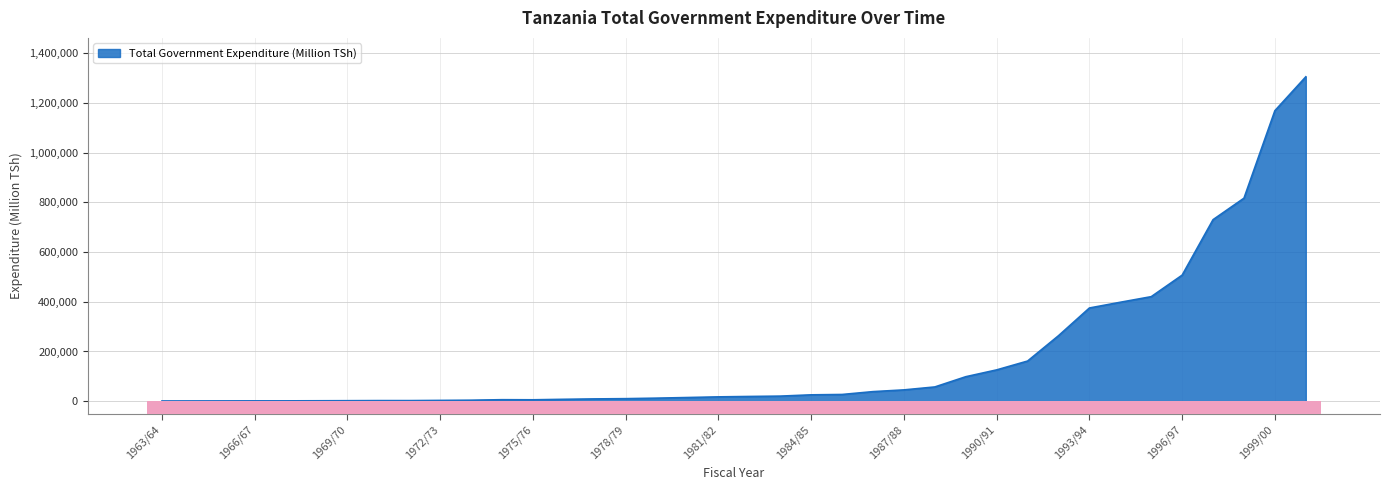

Reading right to left, list all the values displayed in this chart.

1305035.3	1168778.8	816706.5	730336.1	507153.7	420522.1	398023.8	374962.0	263413.0	161474.0	125933.0	98429.0	57297.0	45443.0	38474.0	27002.0	25550.0	20410.0	18999.0	17387.0	14755.0	12230.0	10195.0	9206.0	7572.0	5613.0	5995.0	4007.0	3147.0	2378.0	2392.0	1986.0	1649.0	1351.0	1318.0	1122.0	981.0	839.0